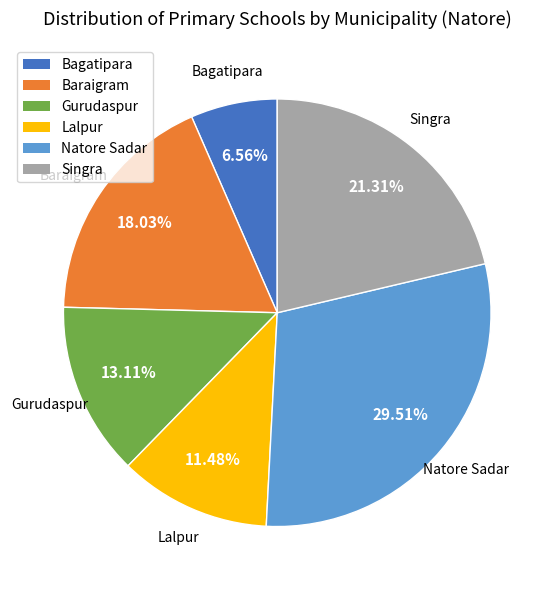

What is the largest slice in the pie chart?

Natore Sadar